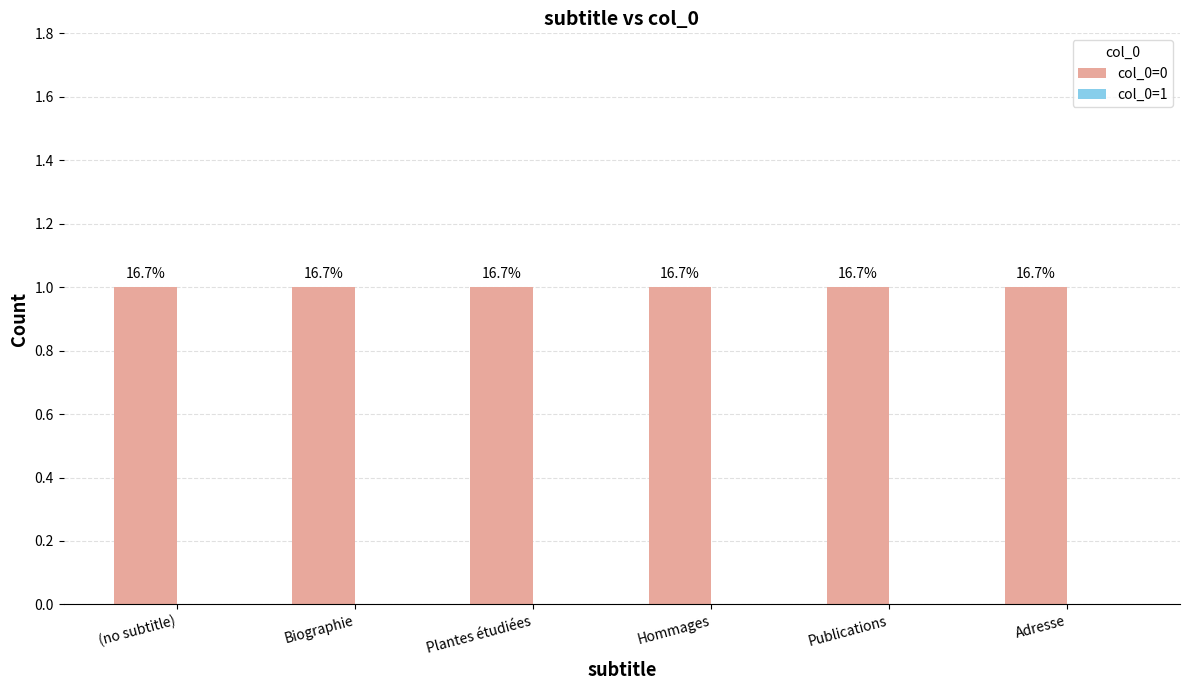

What are all the series names shown in the legend?

col_0=0, col_0=1